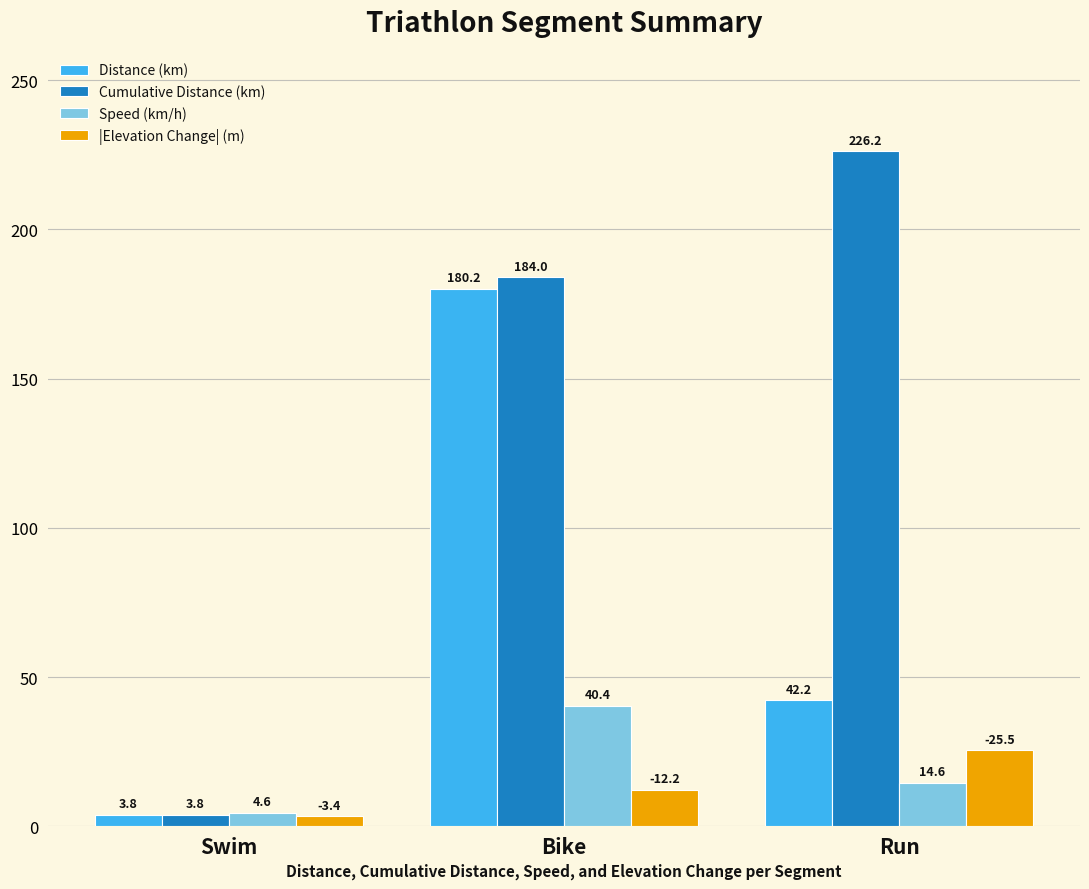

Which series has the widest spread of values?

Cumulative Distance (km)